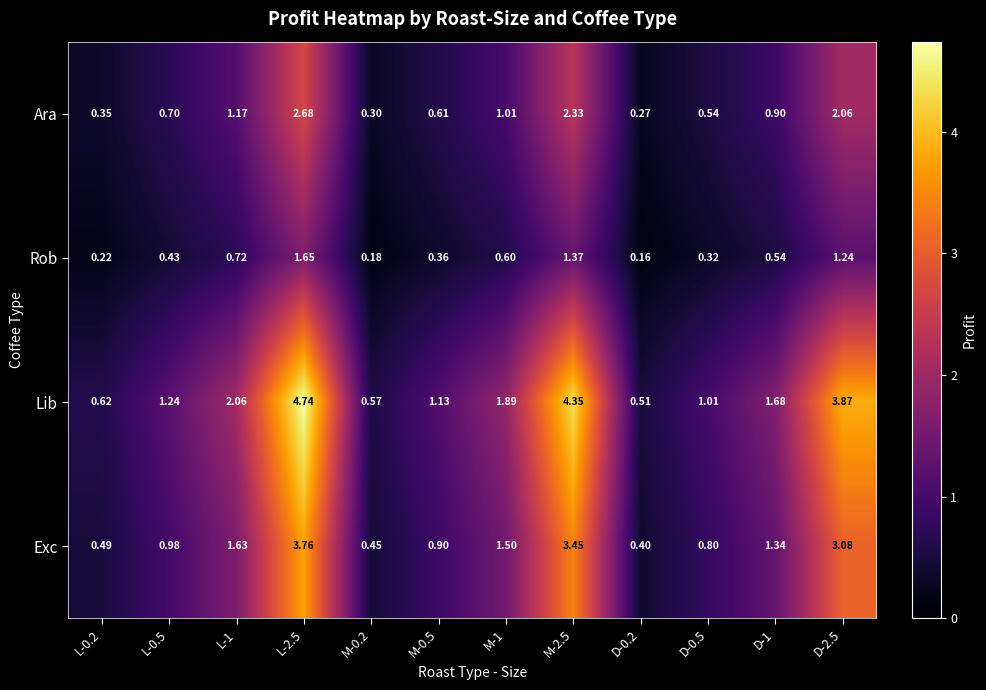

Which series has the largest range (max minus min)?

Lib